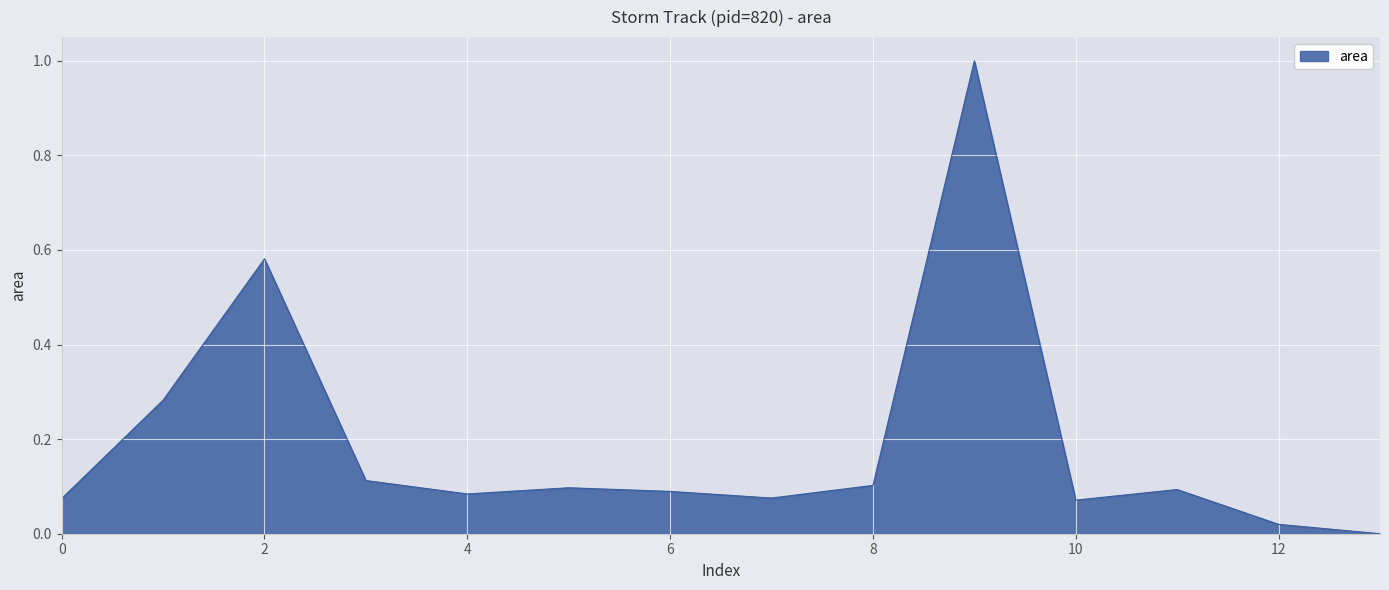

How many values are above zero?

13